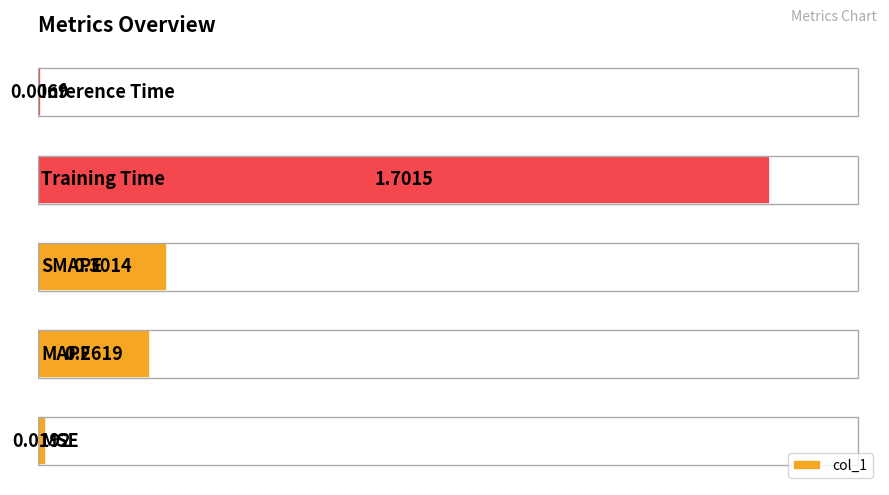

What is the difference between the maximum and minimum values?

1.7